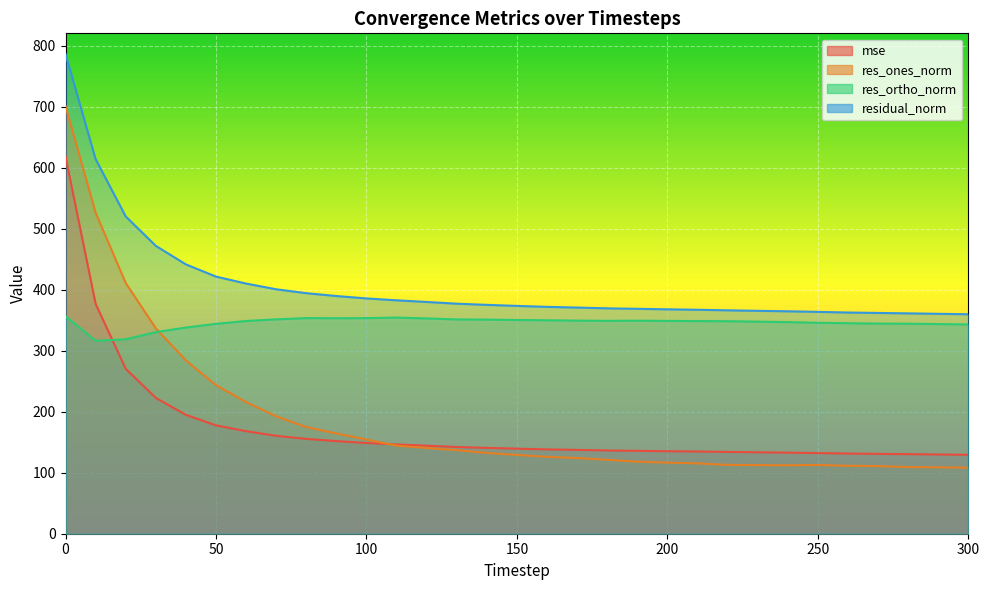

Which series has the largest total across all categories?

residual_norm